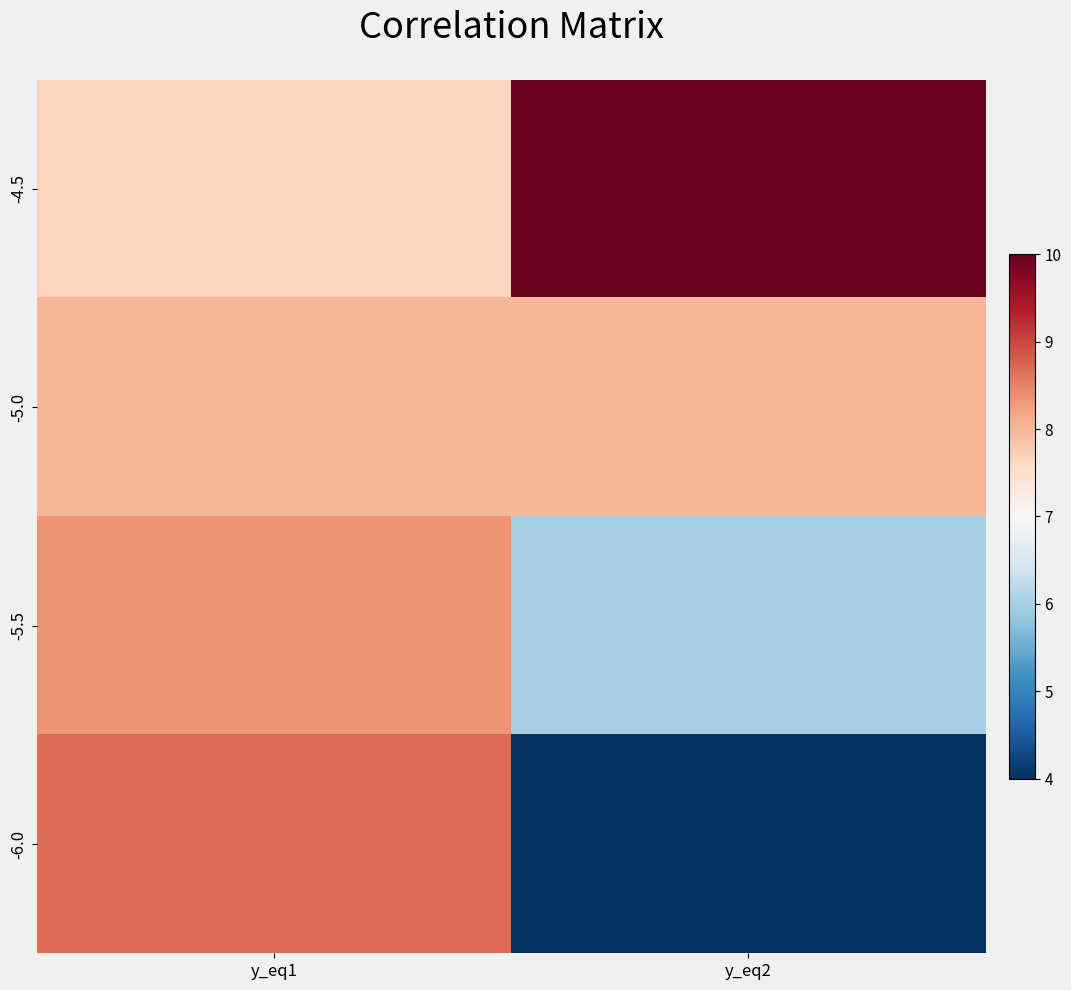

Which series has the largest total across all categories?

-4.5